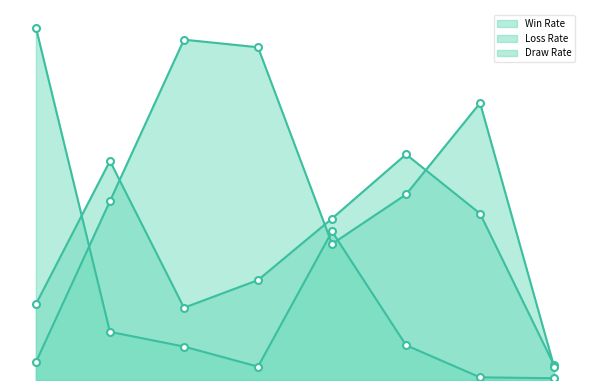

Rank the series by their maximum value, from lowest to highest.

Win Rate, Loss Rate, Draw Rate